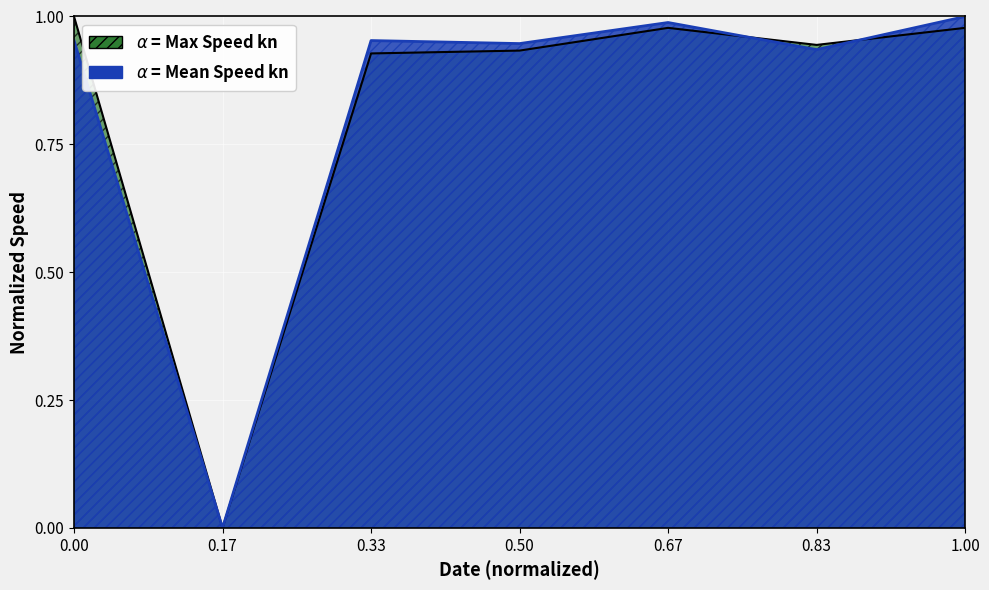

What is the difference between the Mean Speed kn values at 0.33 and 0.17?

1.0